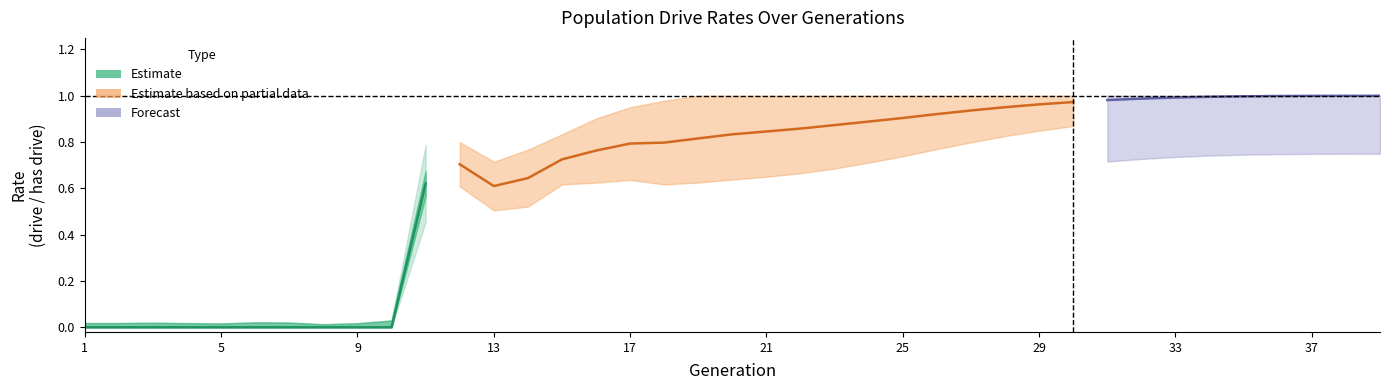

At which category is the sum across all series the highest?

39